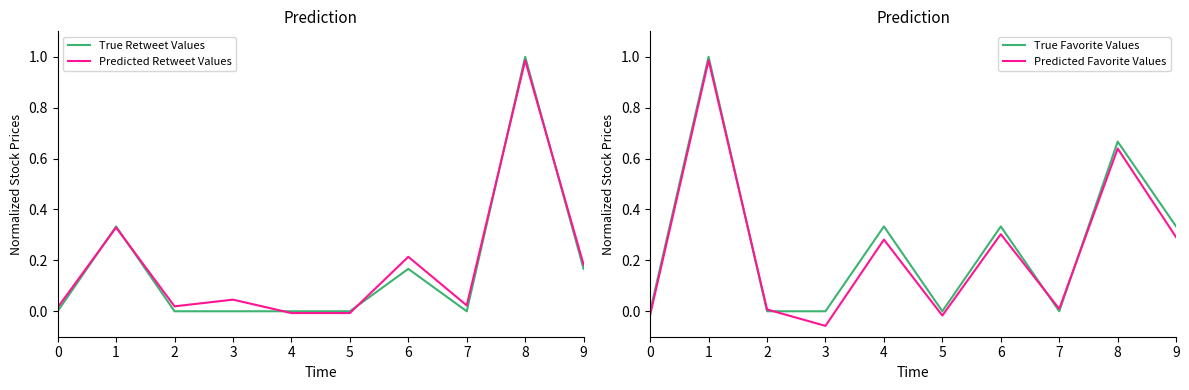

What is the greatest value displayed?

1.0